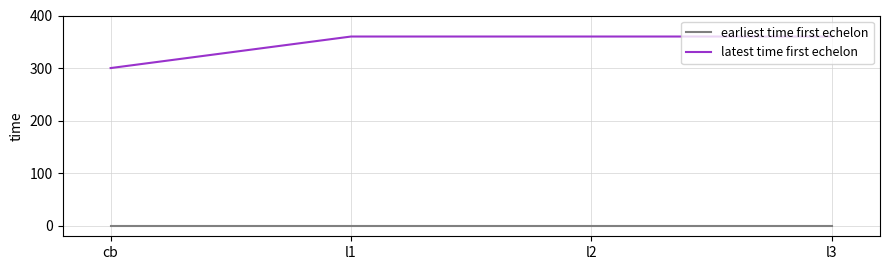

Which series has the largest total across all categories?

latest time first echelon